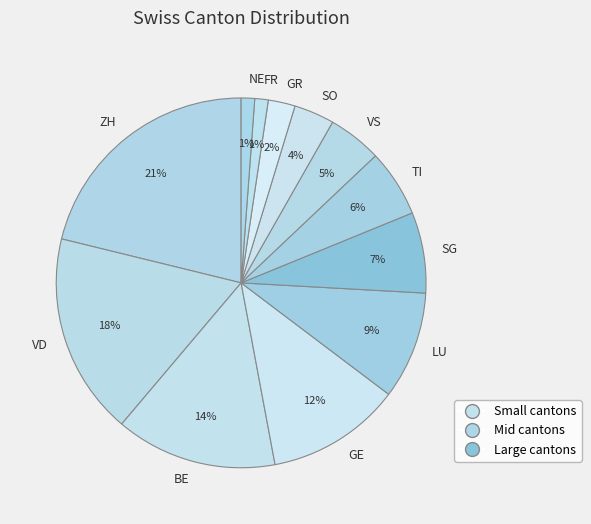

To the nearest percent, what portion does VD represent?

18%